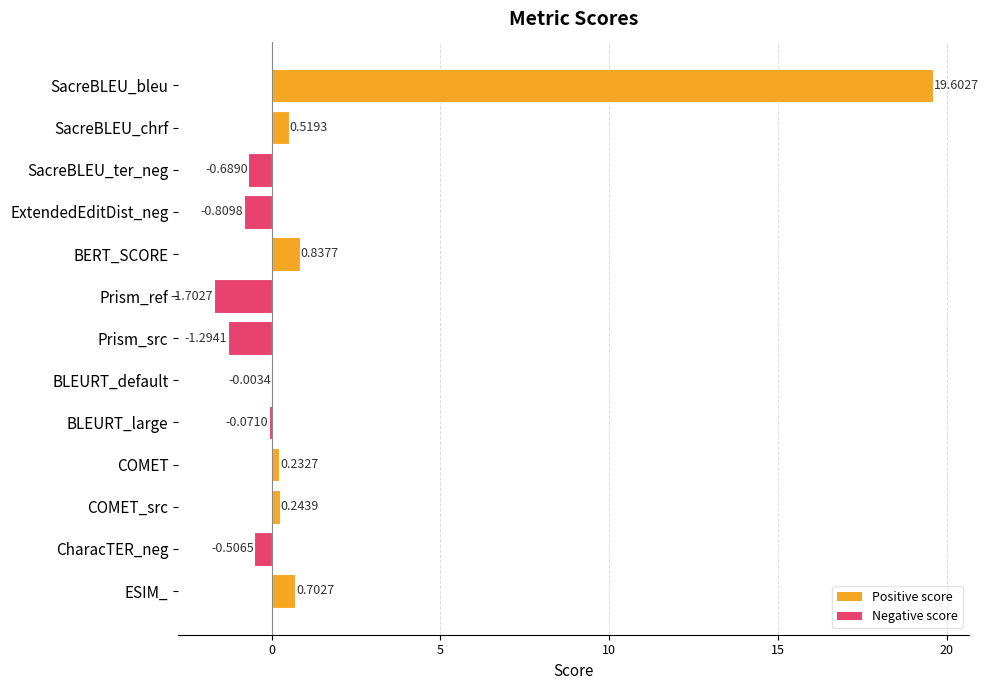

What is the sum of all values?

17.1